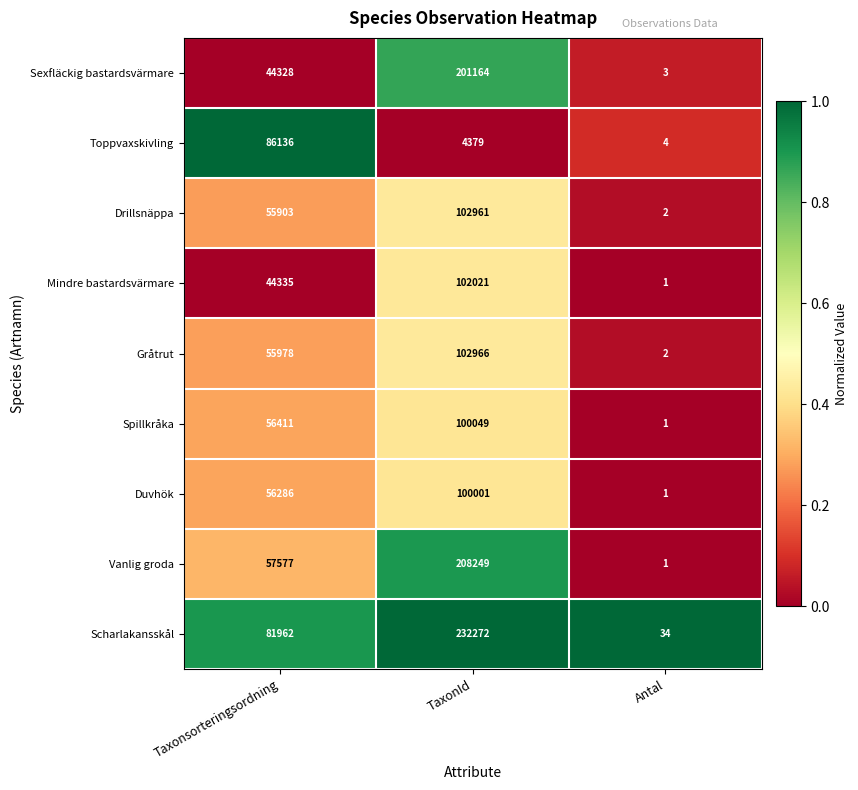

List the series in order of their peak value, highest first.

Scharlakansskål, Vanlig groda, Sexfläckig bastardsvärmare, Gråtrut, Drillsnäppa, Mindre bastardsvärmare, Spillkråka, Duvhök, Toppvaxskivling